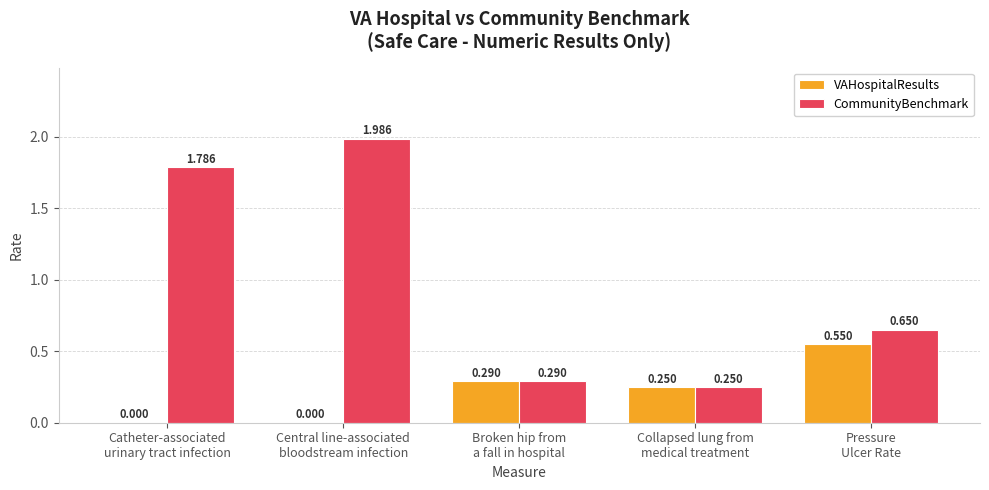

Which series has the largest total across all categories?

CommunityBenchmark